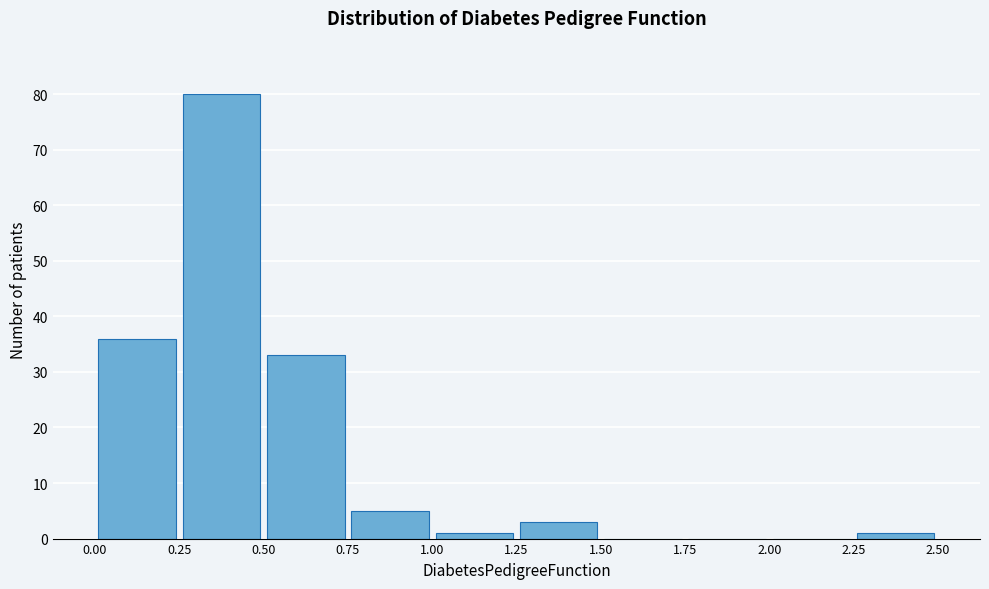

Reading left to right, list every bar in this chart as the range it spans on the x-axis followed by its height. The values are not printed on the chart, so give them approximately, as read against the axis.

0.00 to 0.25: 36
0.25 to 0.50: 80
0.50 to 0.75: 33
0.75 to 1.00: 5
1.00 to 1.25: 1
1.25 to 1.50: 3
1.50 to 1.75: 0
1.75 to 2.00: 0
2.00 to 2.25: 0
2.25 to 2.50: 1